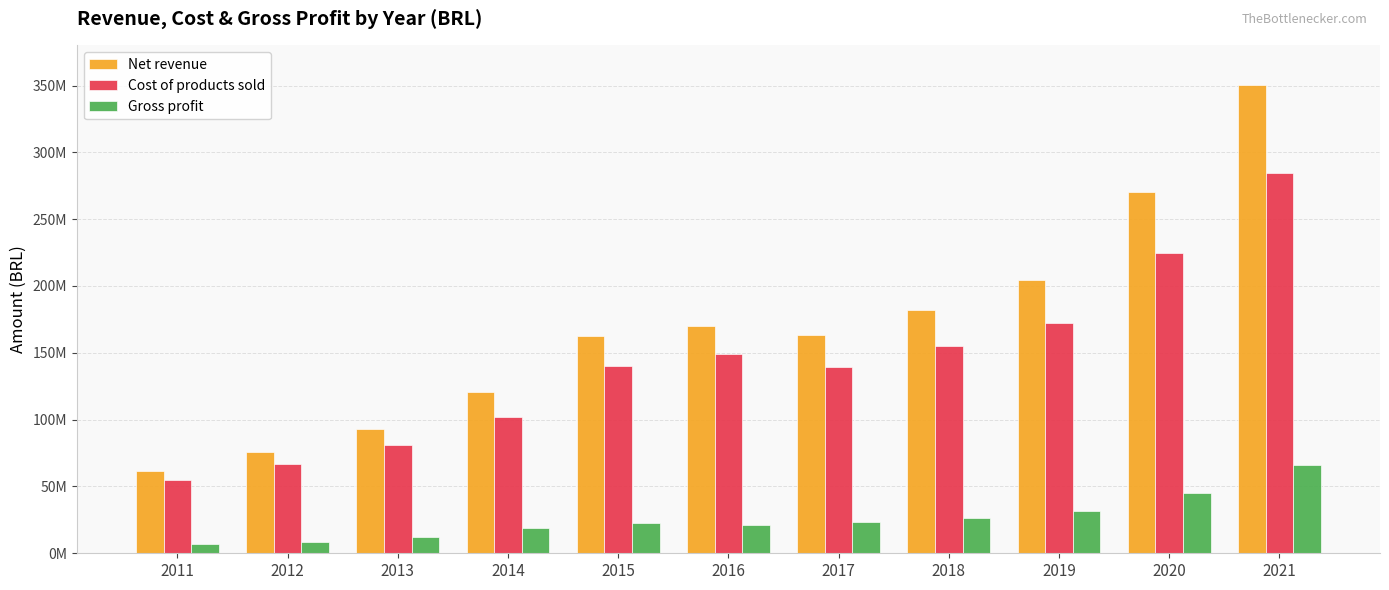

Are the bars grouped side by side (vs. stacked)?

Yes